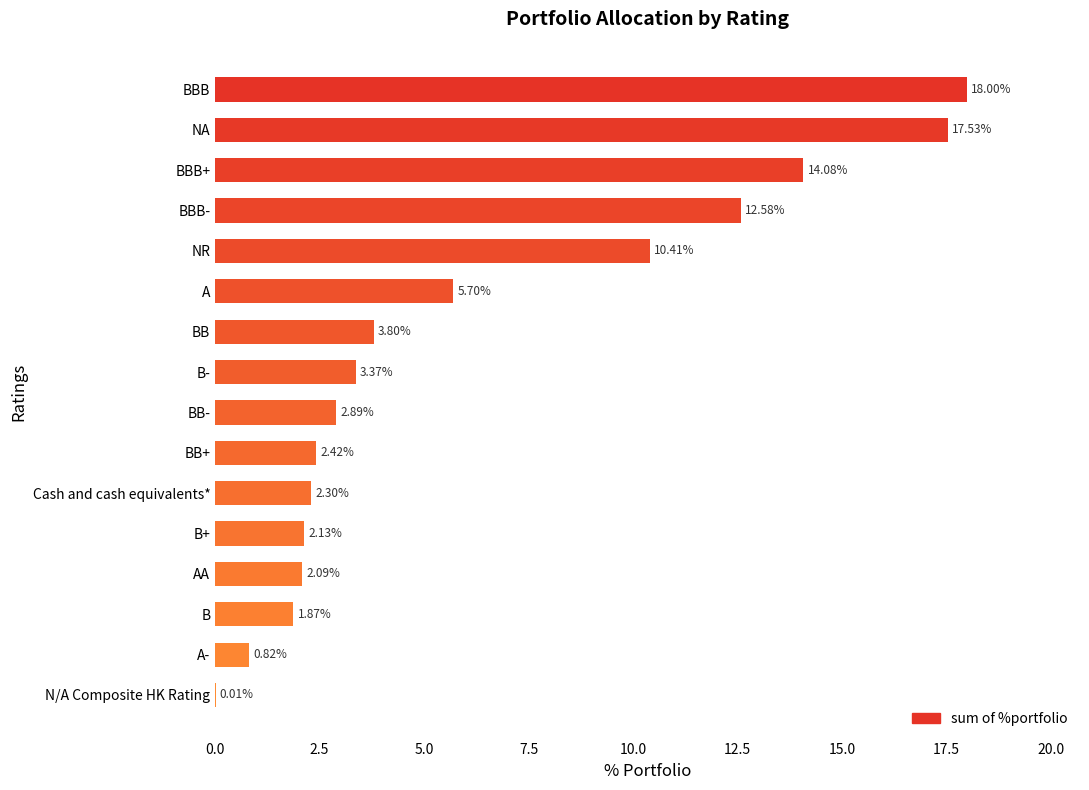

Where is the data nearest to the value 9?

NR